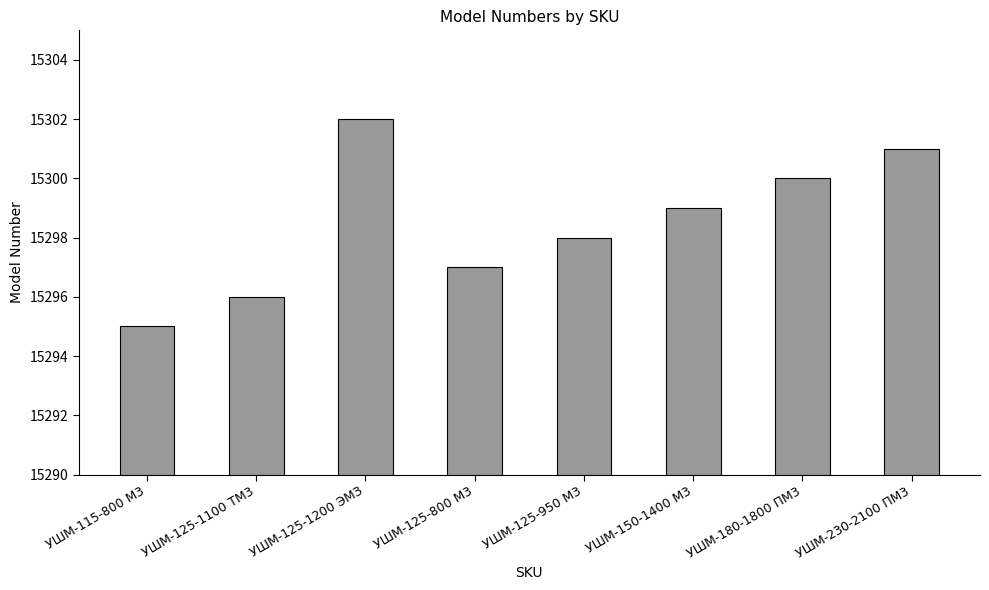

What is the difference between the values at УШМ-125-950 М3 and УШМ-230-2100 ПМ3?

3